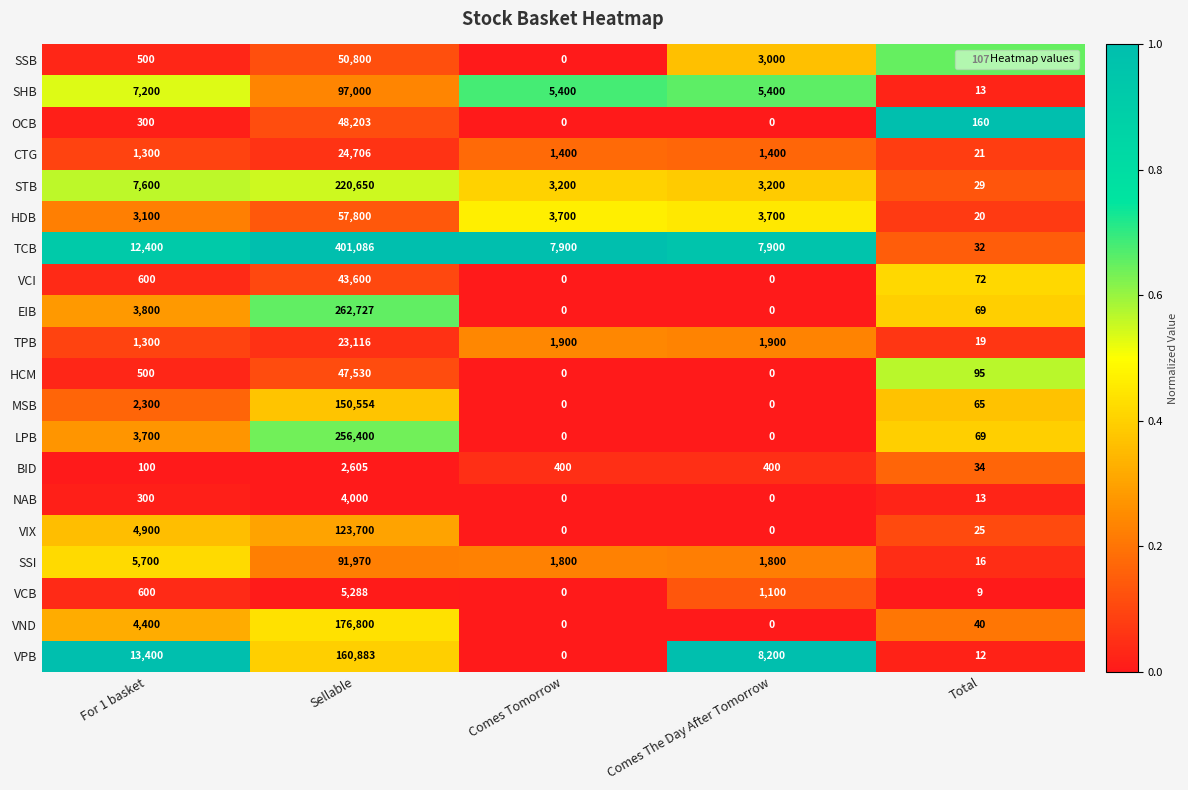

Which series has the largest range (max minus min)?

TCB